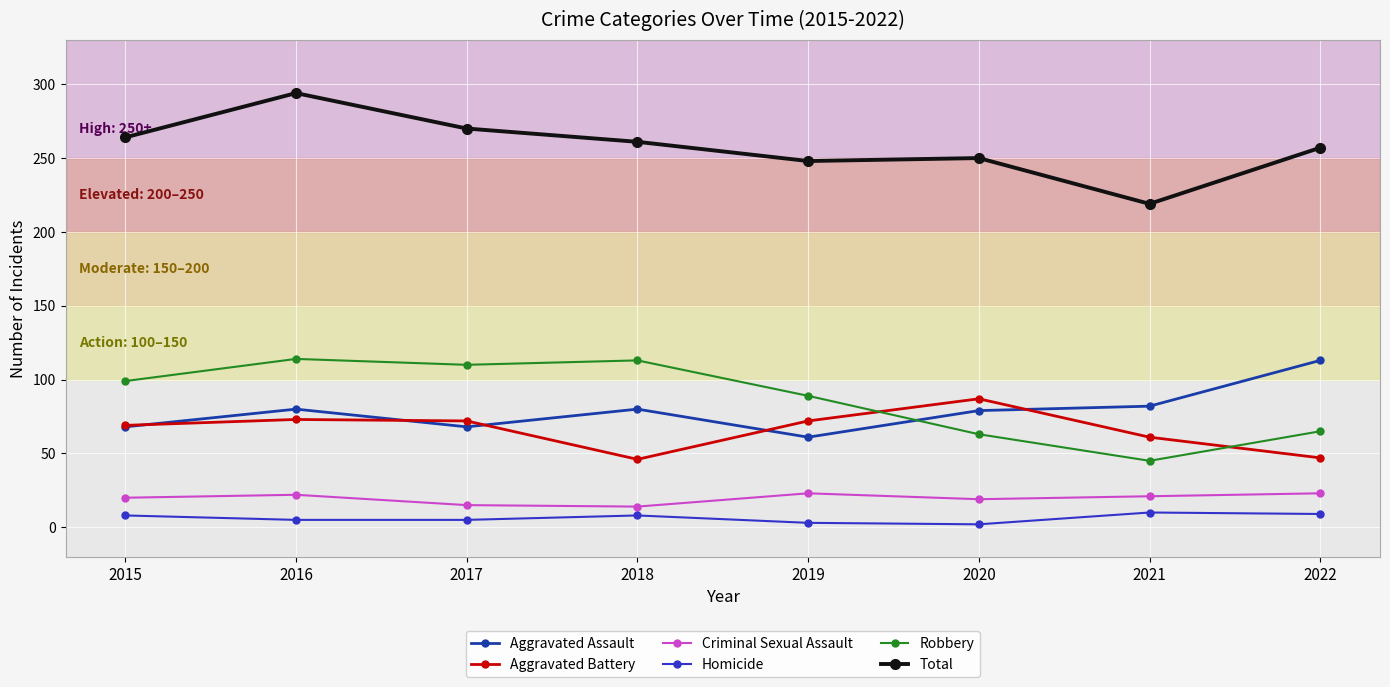

What is the smallest value displayed?

2